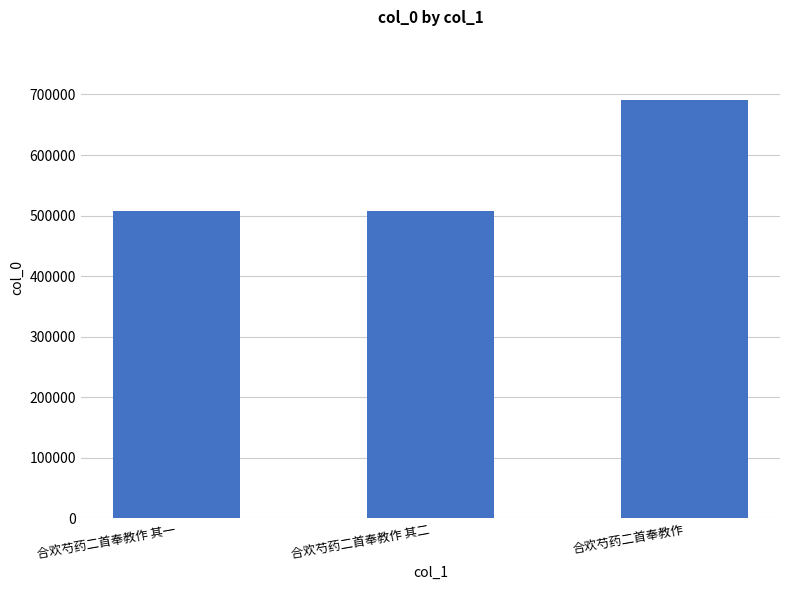

What is the change in value from 合欢芍药二首奉教作 其一 to 合欢芍药二首奉教作 其二?

+1